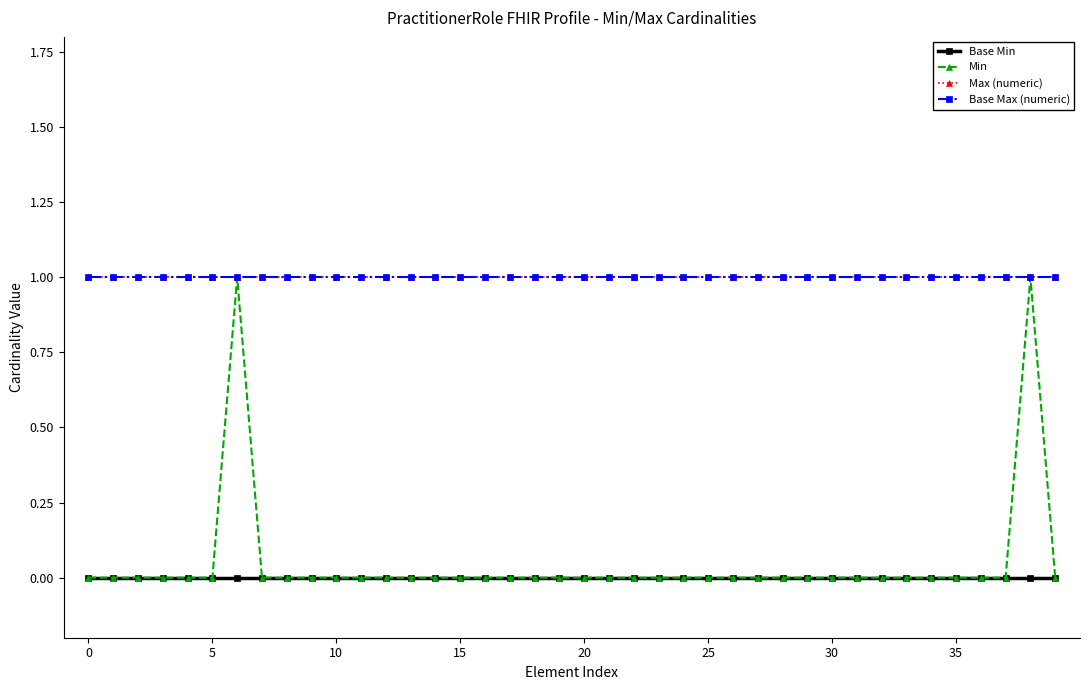

Is this an area chart (filled region under the line)?

No